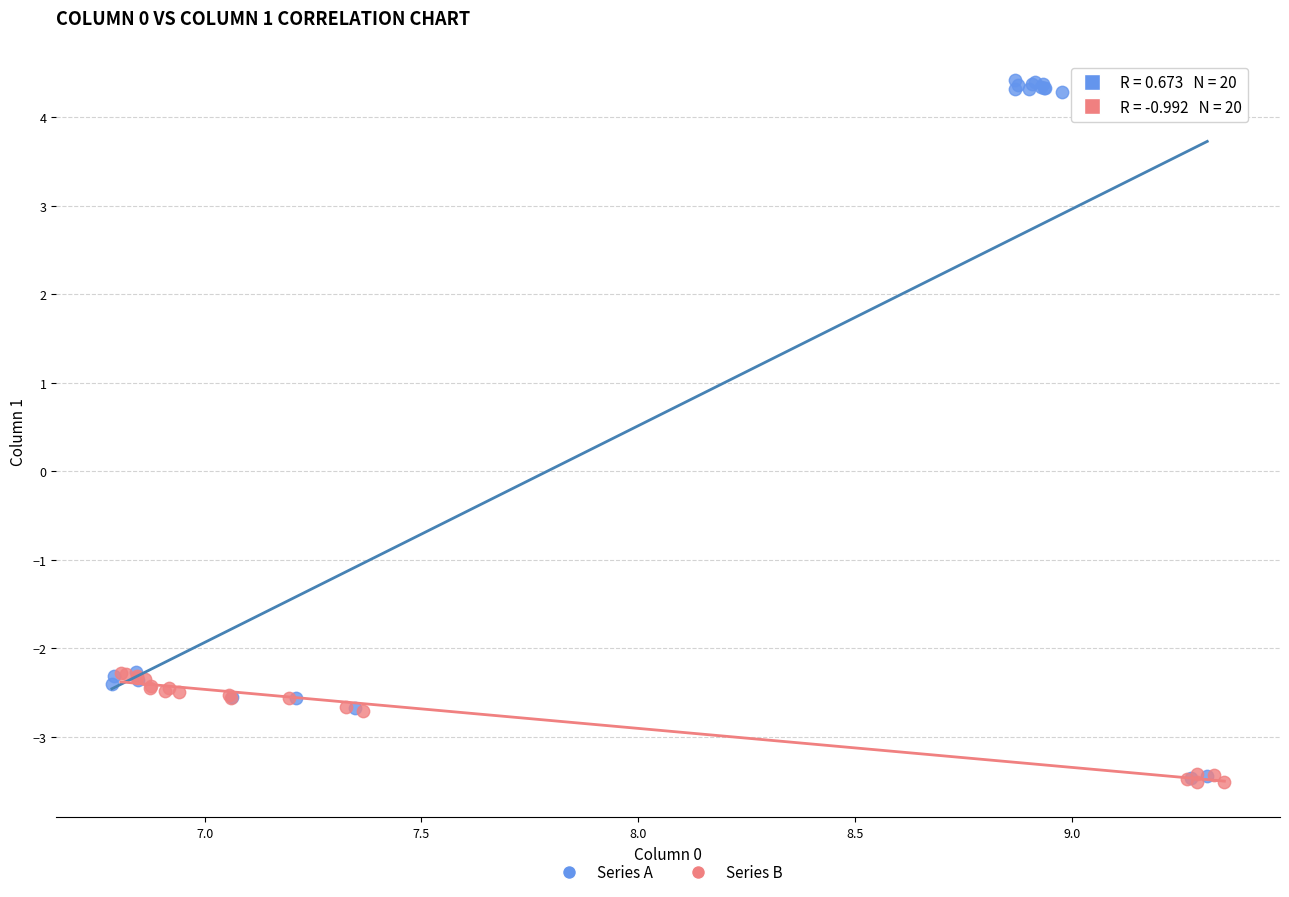

Which series has the widest spread of Y values?

Series A